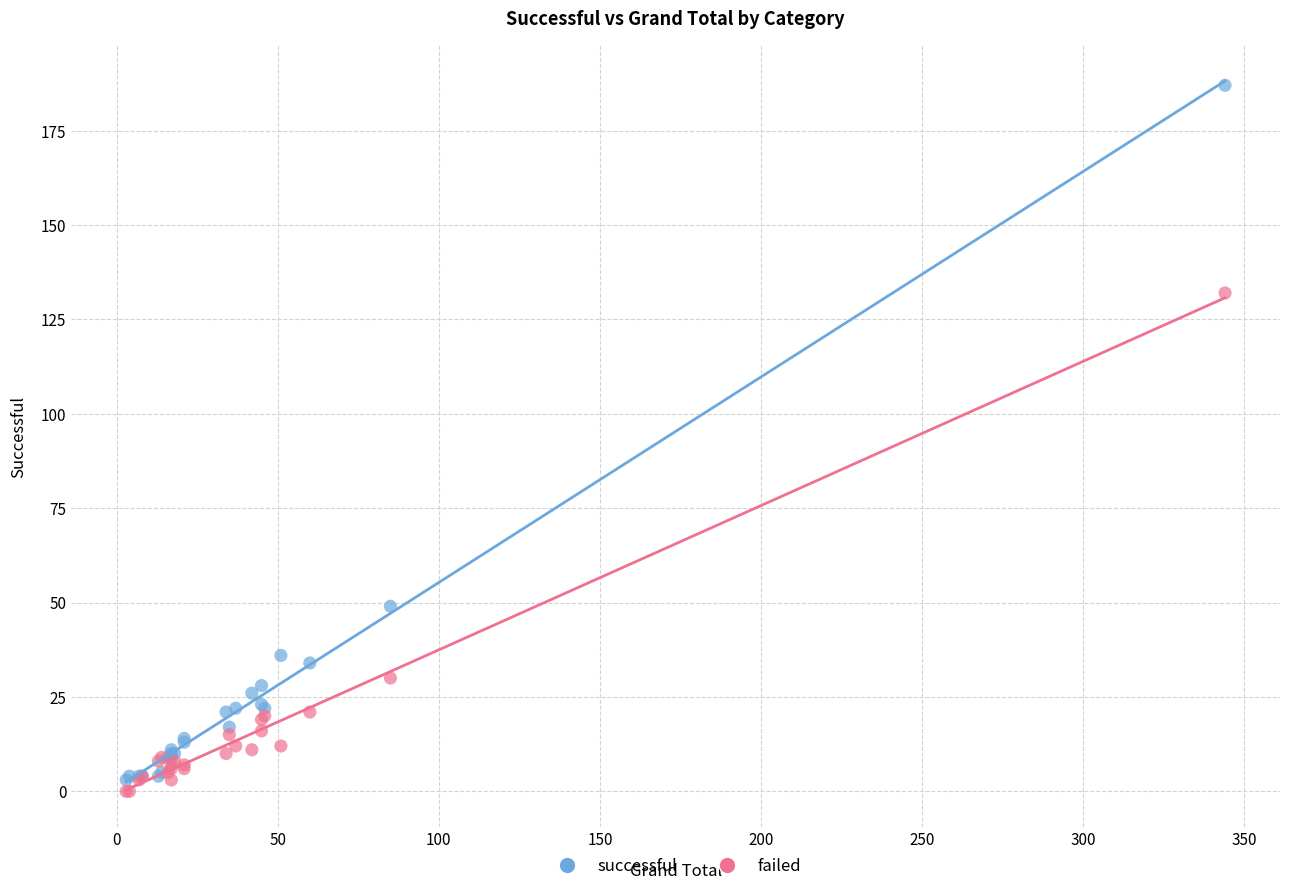

Which series contains the lowest Y value?

failed